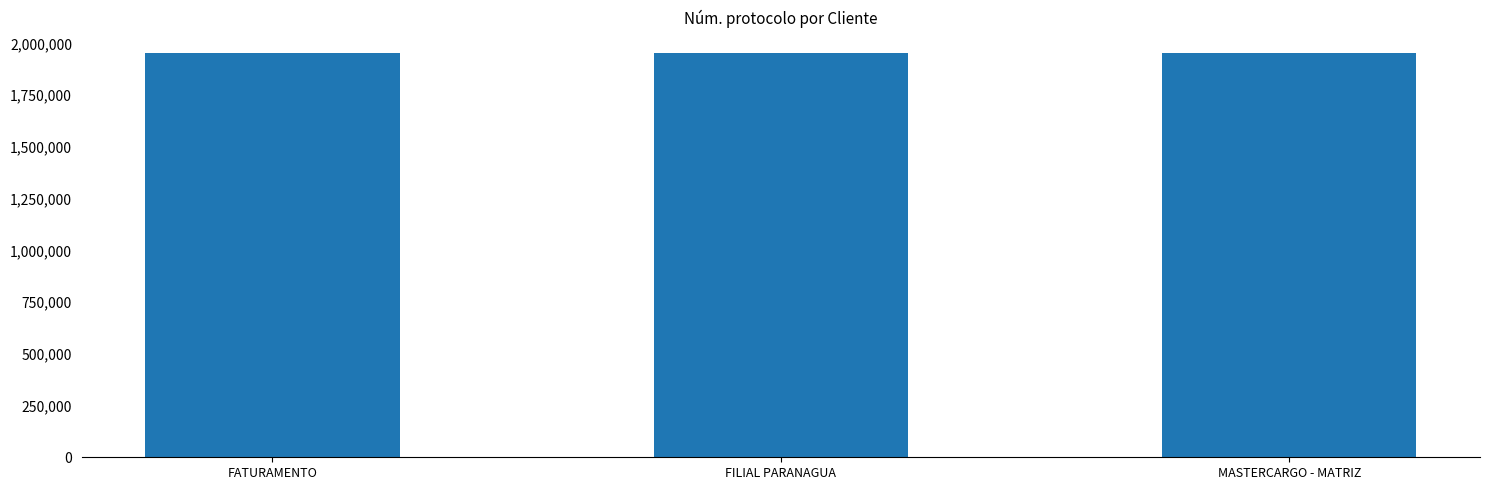

How many values are between 1954539 and 1954695?

3